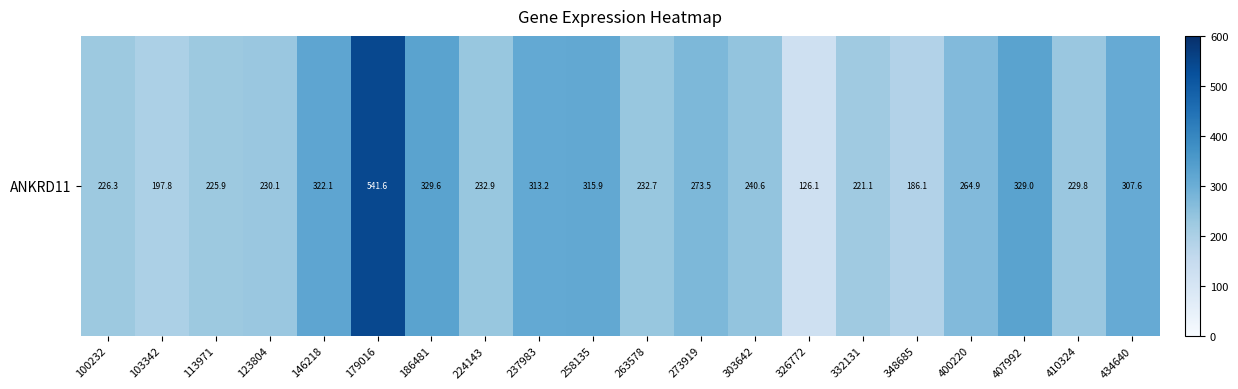

What is the maximum value shown in the chart?

541.6